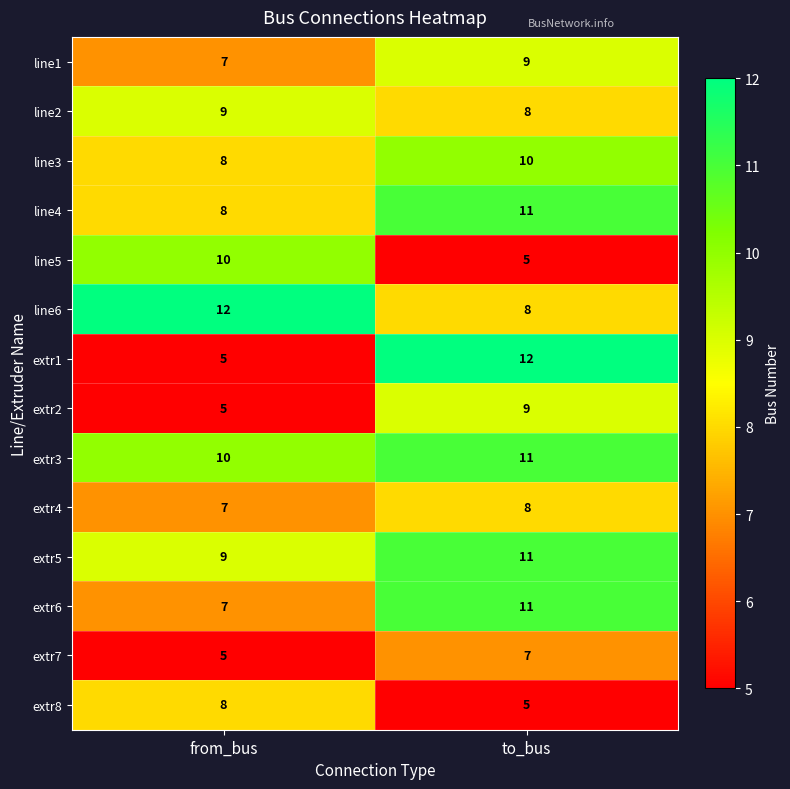

True or false: extr2 has a value of 5 at to_bus.

False